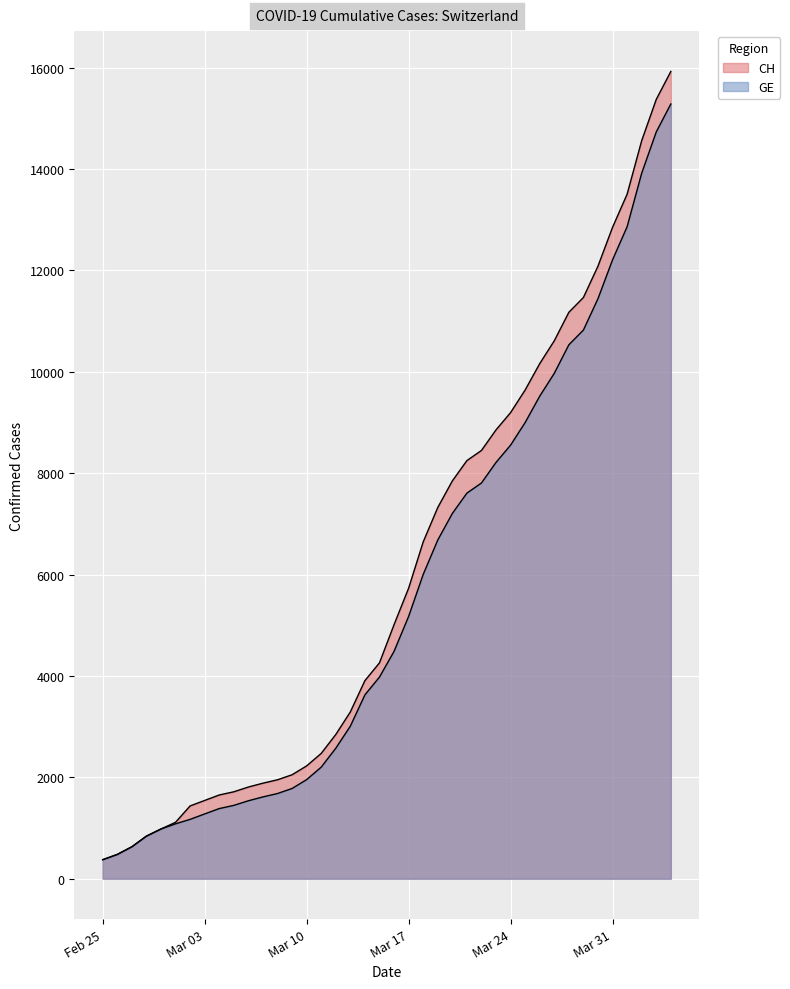

What value does the CH series have at Mar 31, to the nearest 10?

12850